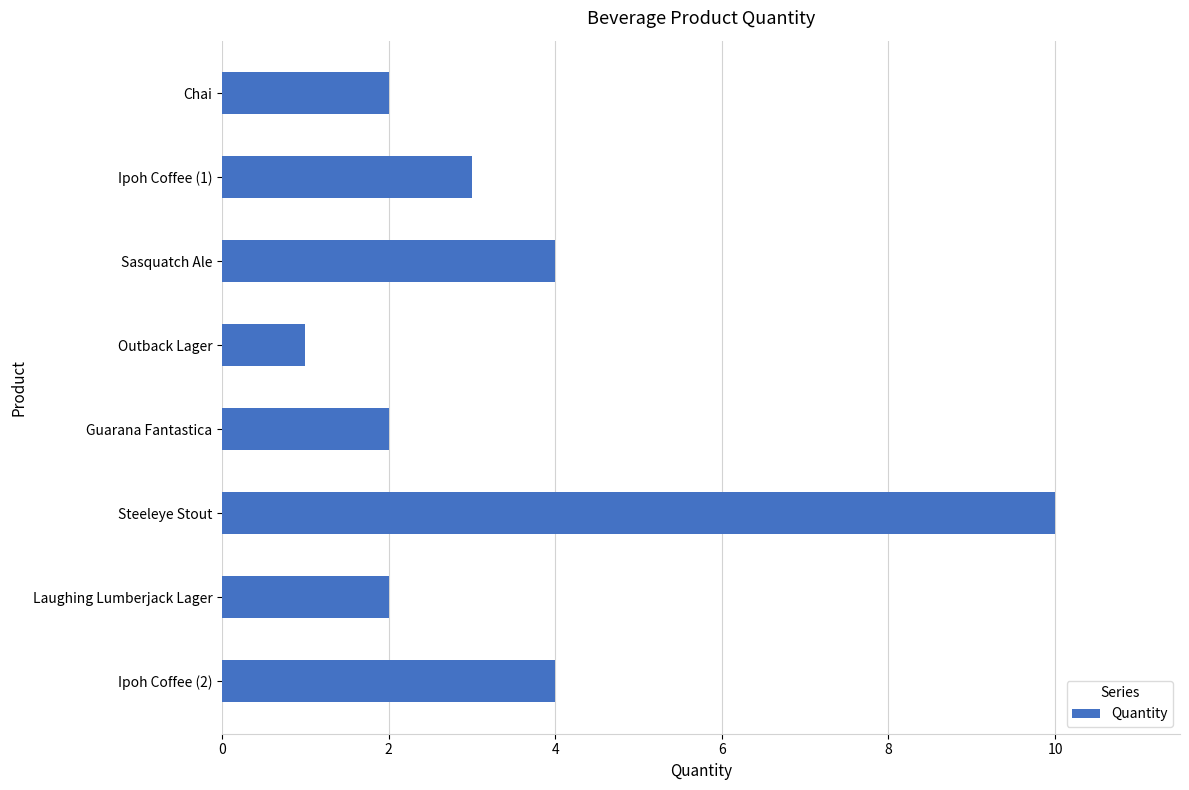

Which category has the lowest value across all series?

Outback Lager